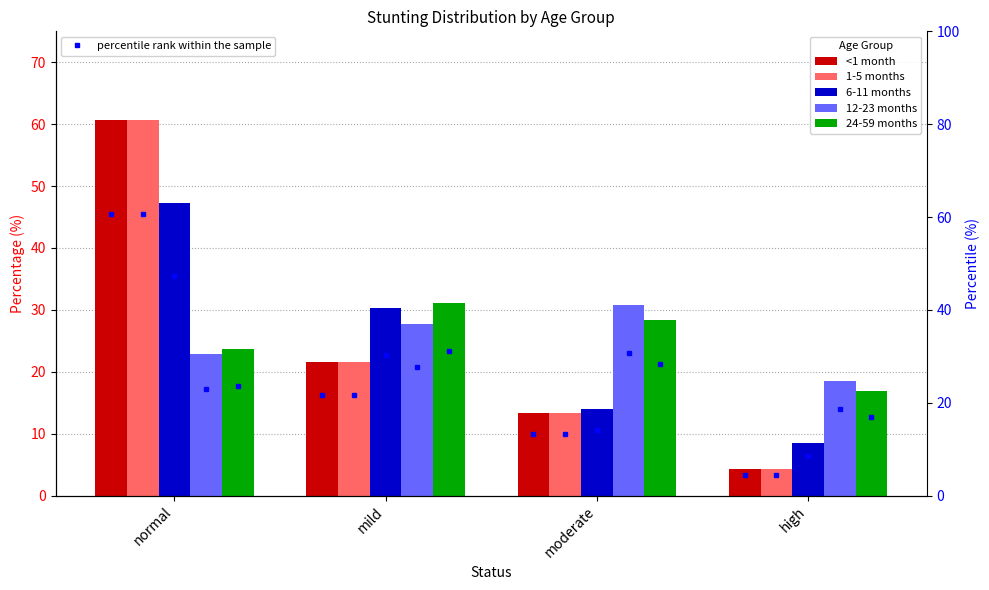

At how many categories does at least one series exceed 58?

1